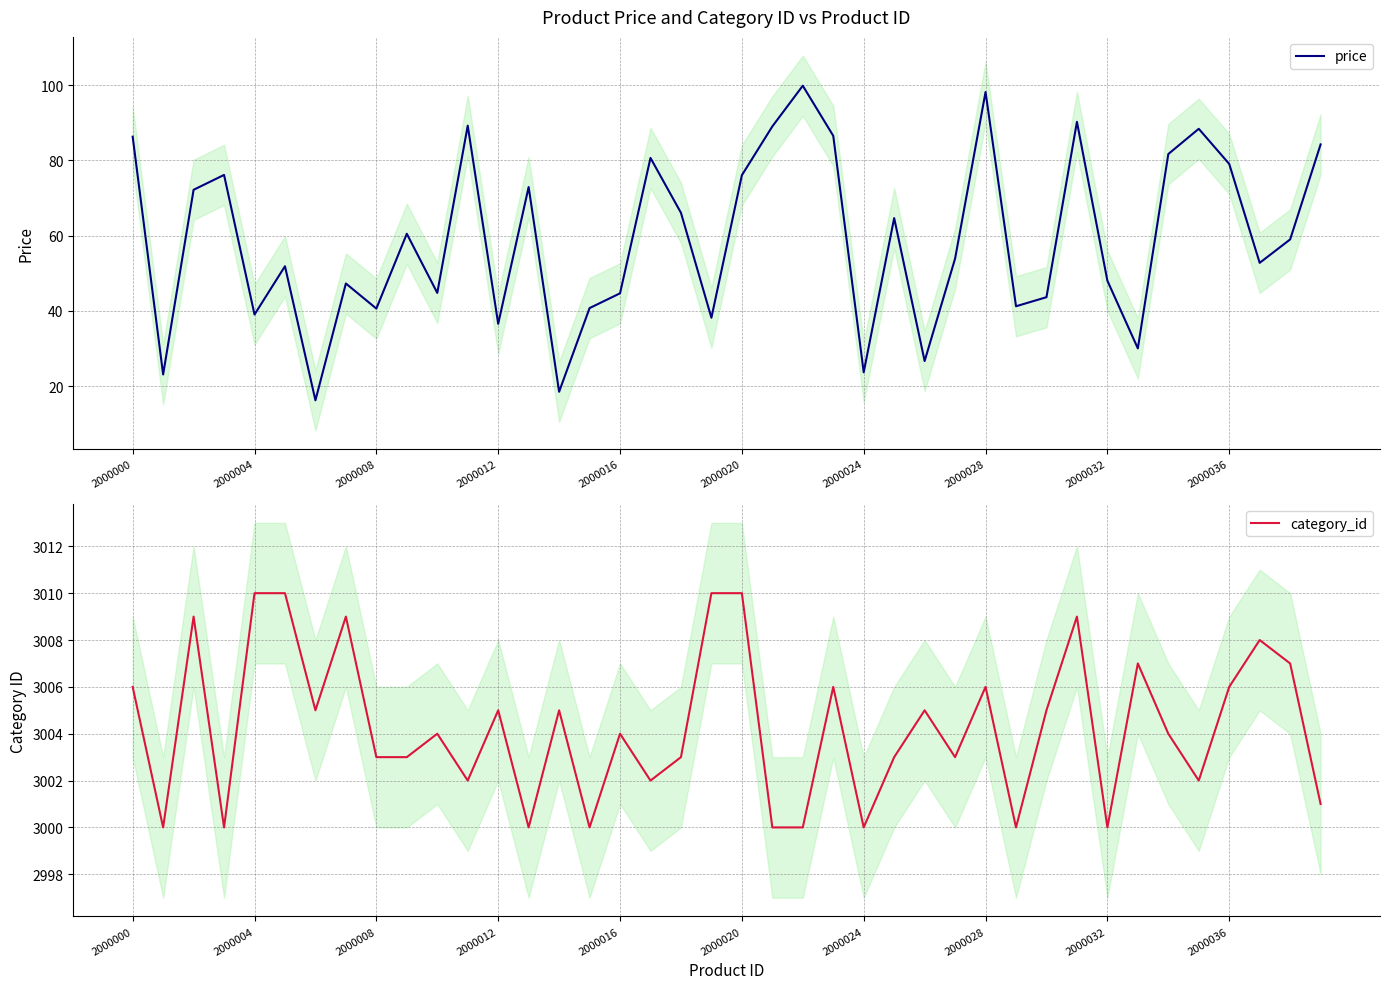

What is the highest value of the price series?

99.9